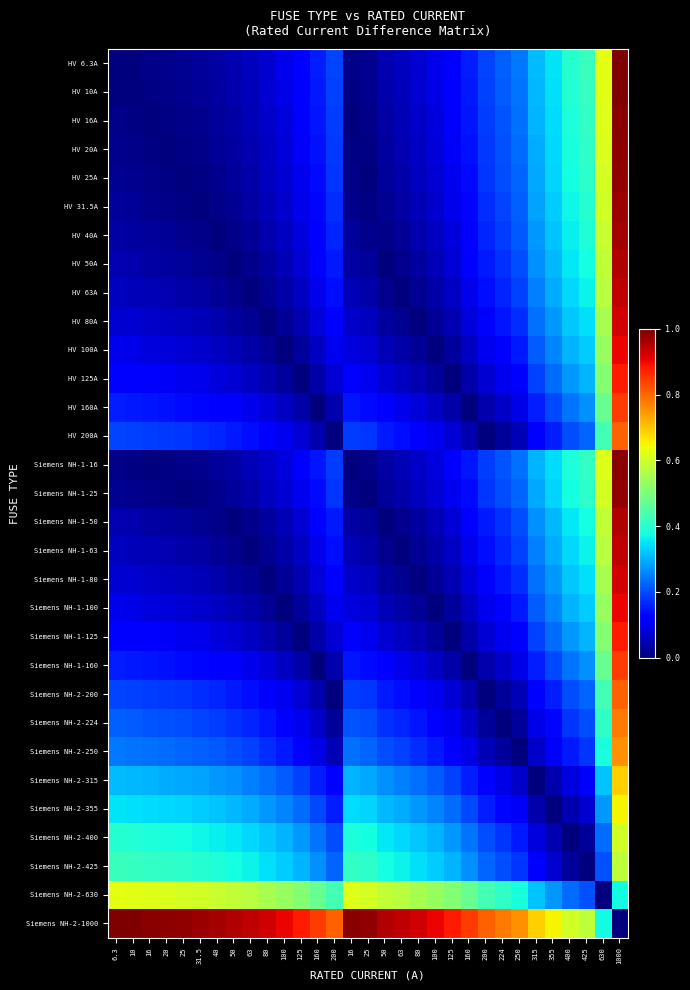

Which label corresponds to the largest value in the chart?

1000